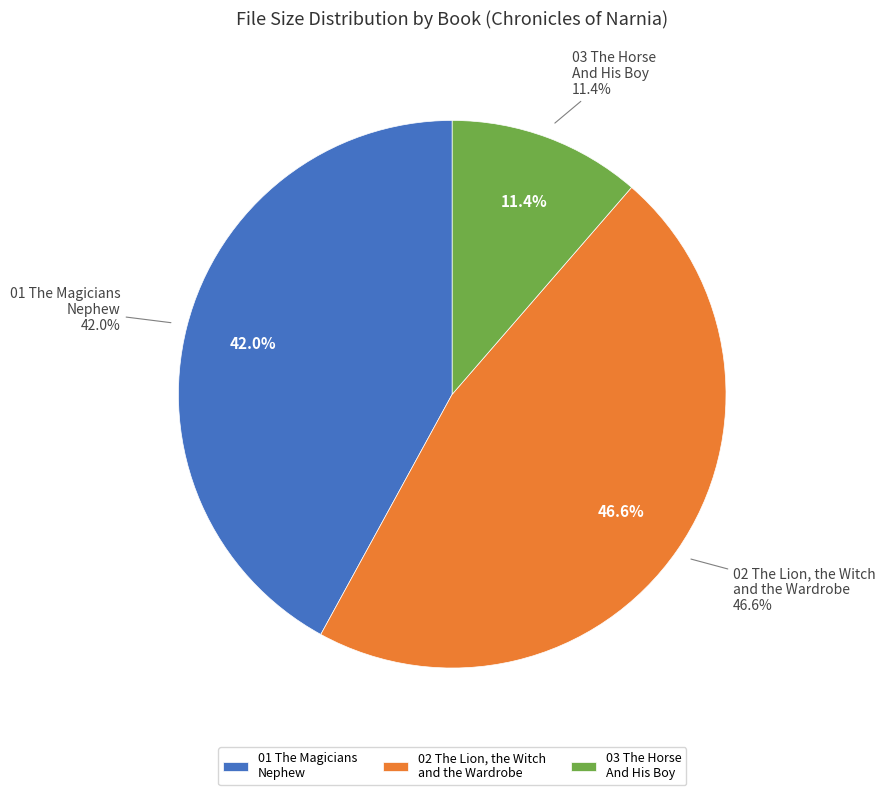

Do 02 The Lion the Witch and the Wardrobe and 01 The Magicians Nephew together represent more than half of the pie?

No